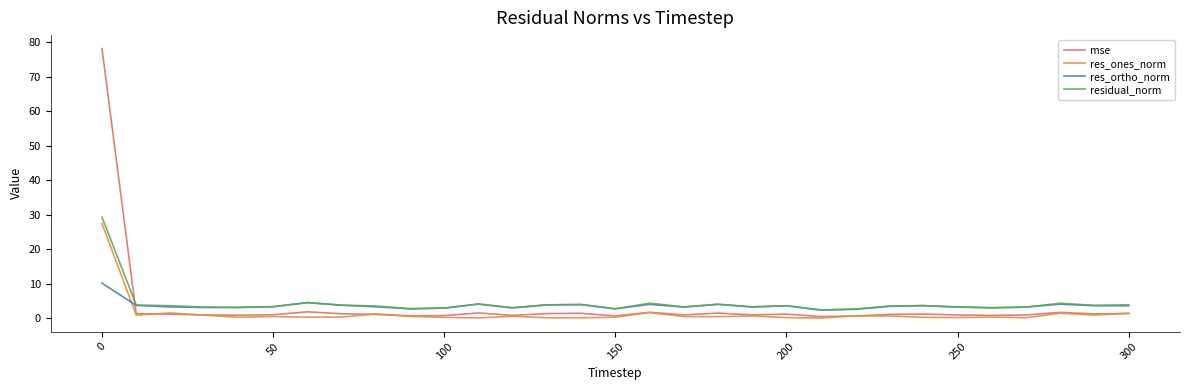

How many lines are shown in the chart?

4